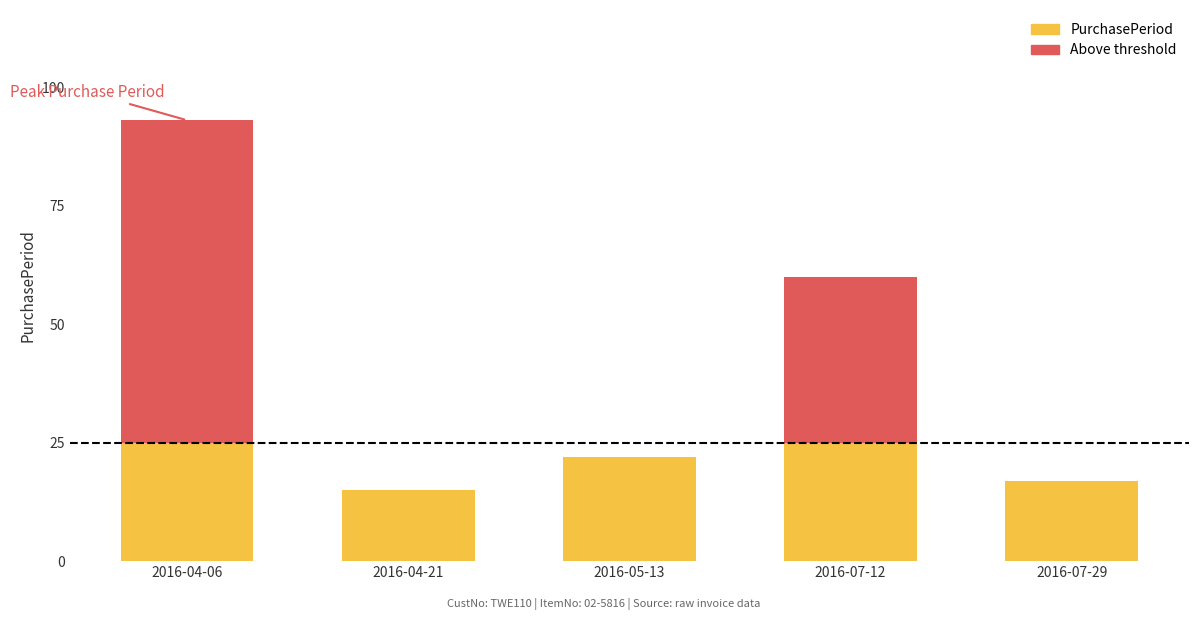

What is the greatest value displayed?

93